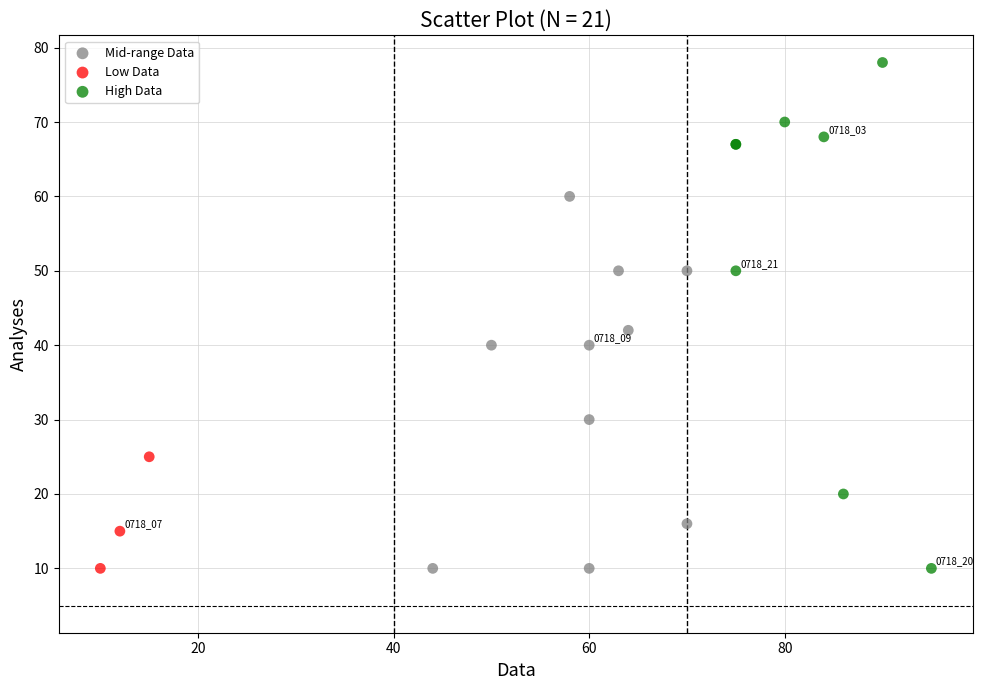

Which series has the widest spread of Y values?

High Data